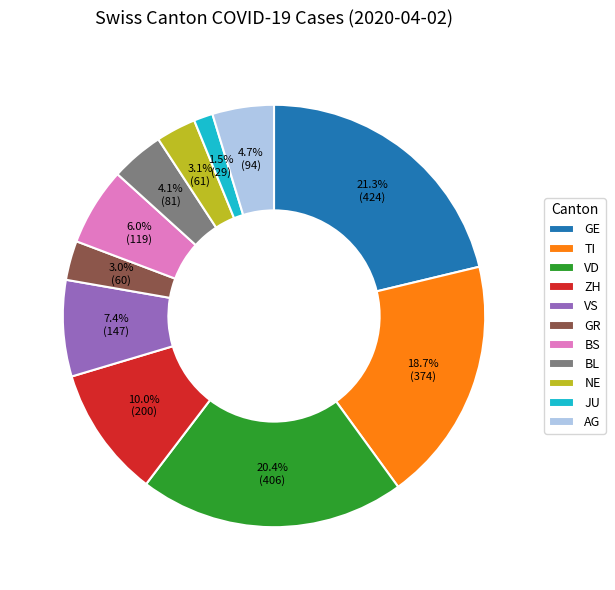

Which category has the smallest portion of the pie?

JU